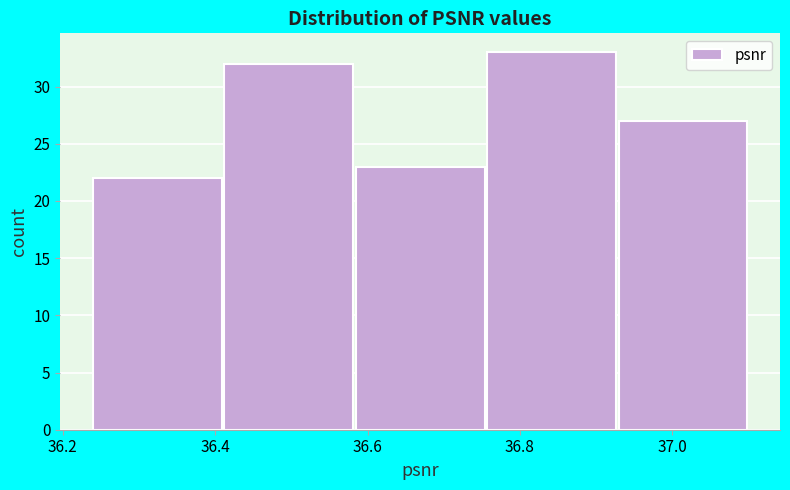

Reading left to right, transcribe this chart: for each bar, give the range it covers on the x-axis and its height. Neither the bar edges nor the heights are printed on the chart, so give them approximately, as read against the axes.

36.24 to 36.42: 22
36.42 to 36.58: 32
36.58 to 36.76: 23
36.76 to 36.92: 33
36.92 to 37.10: 27